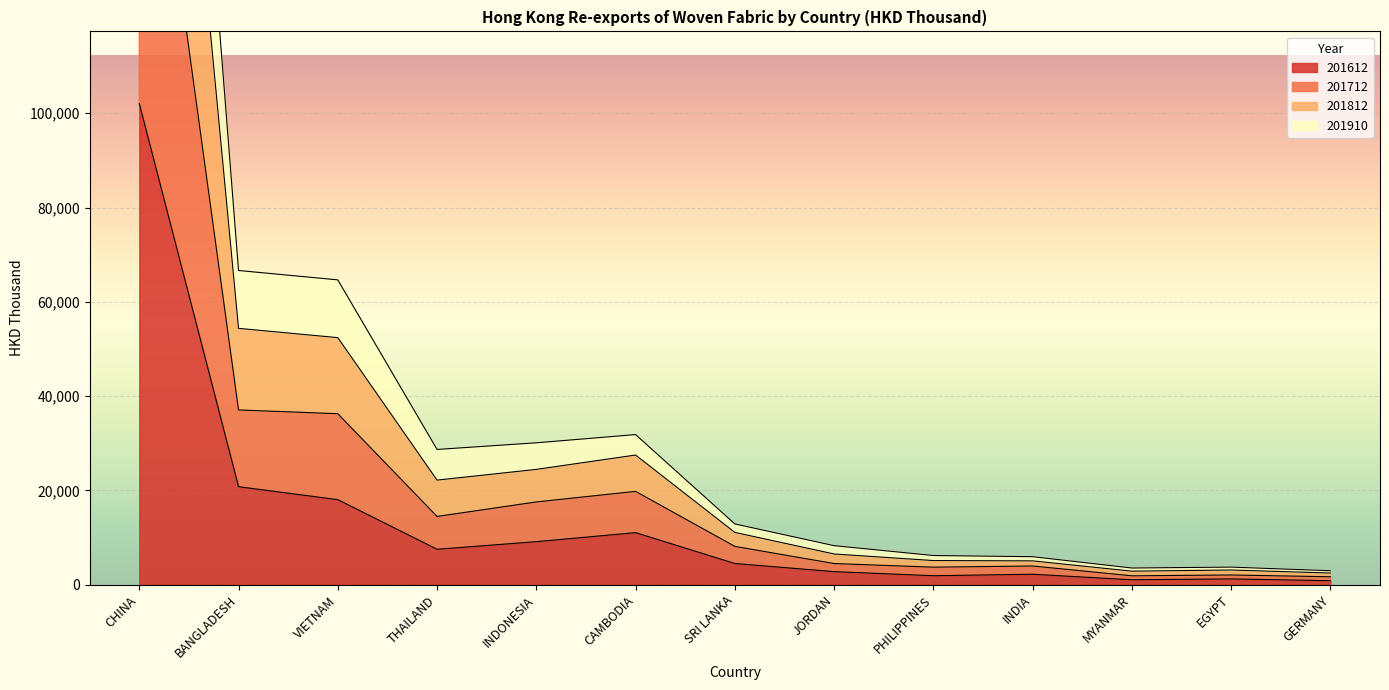

What is the label of the 5th point from the right?

PHILIPPINES